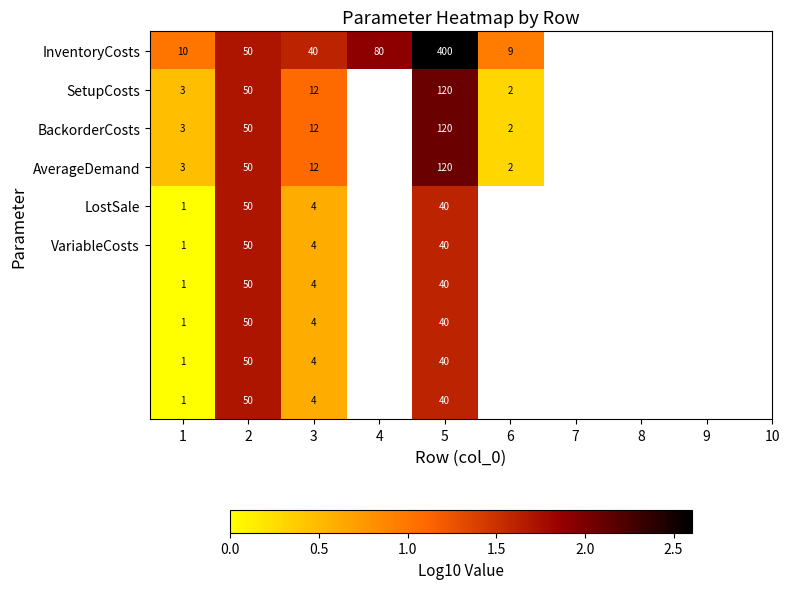

What is the average value of the InventoryCosts series?

98.2